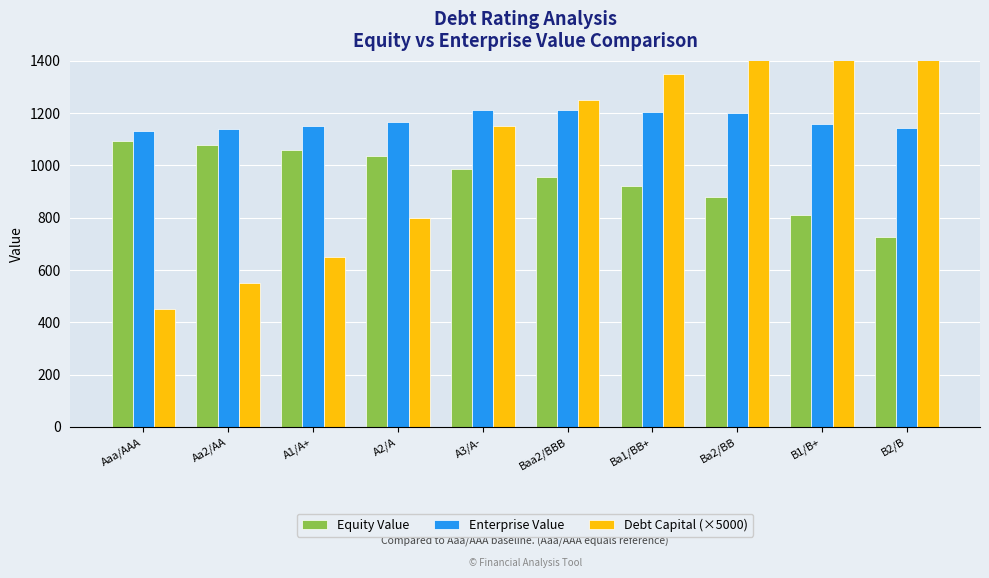

How many data points in Enterprise Value are less than 1167?

5